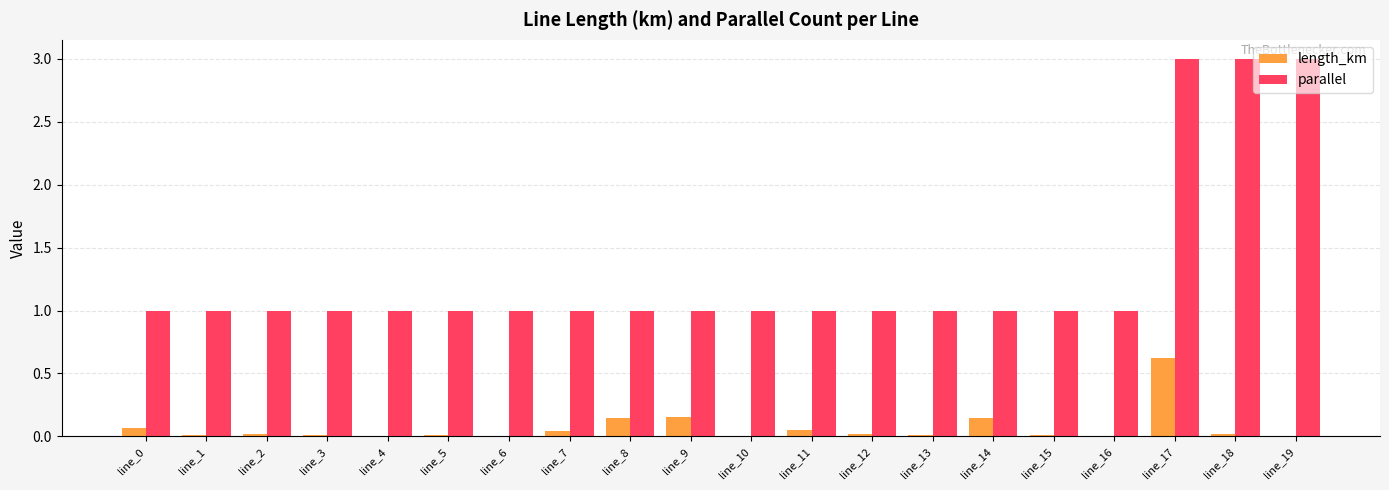

Which series changed the most between line_17 and line_18?

length_km